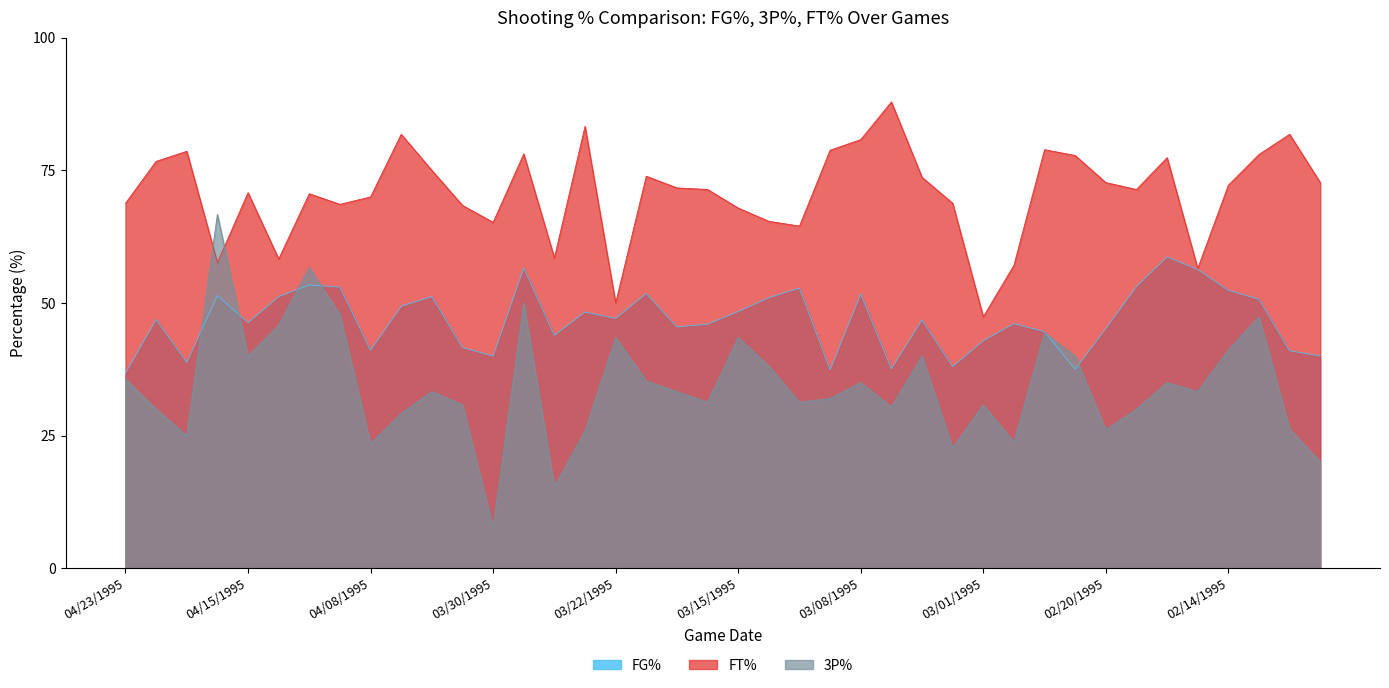

How many categories are shown in the chart?

40